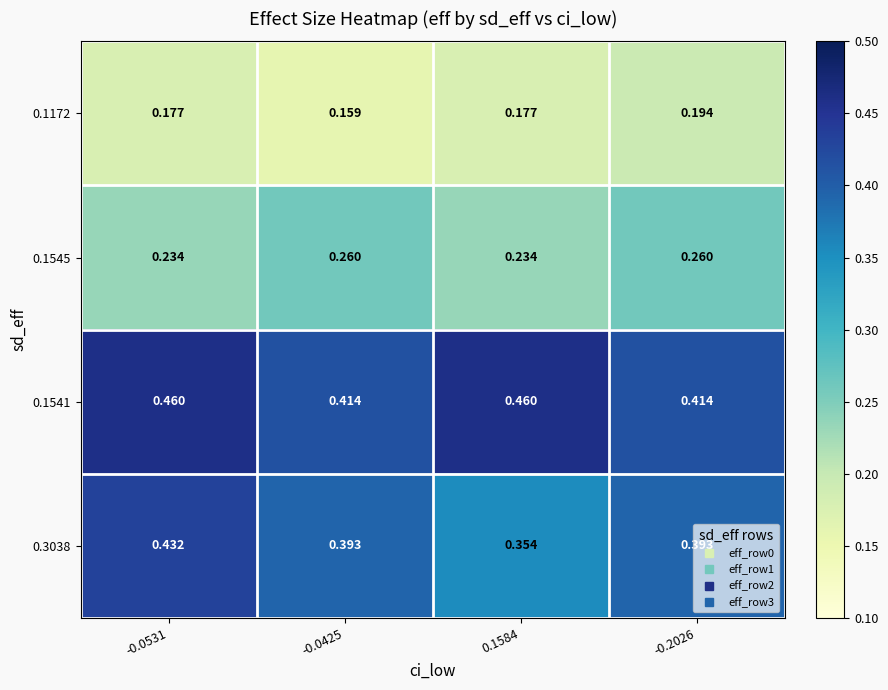

Is the value of 0.1541 at 0.1584 greater than the value of 0.1172 at -0.0531?

Yes